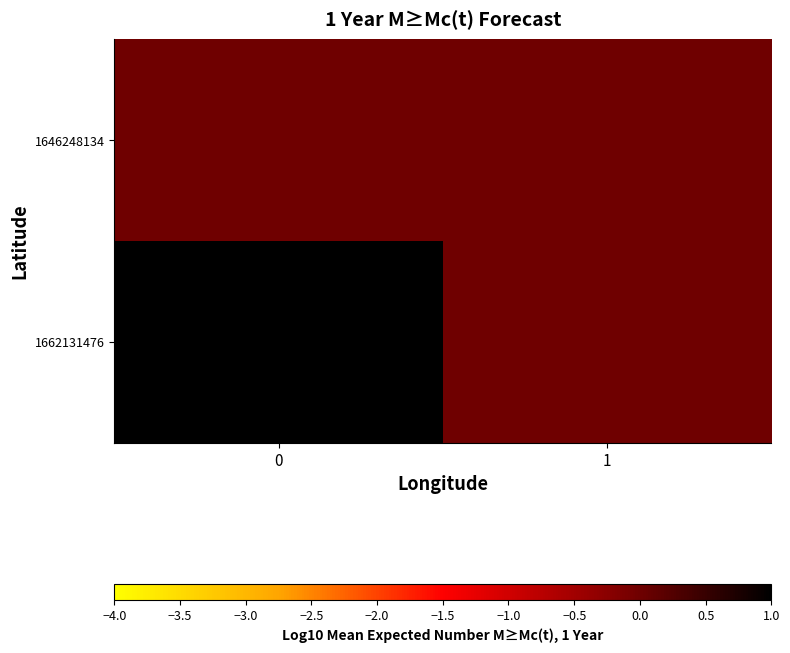

What is the total value across all series at 0?

2